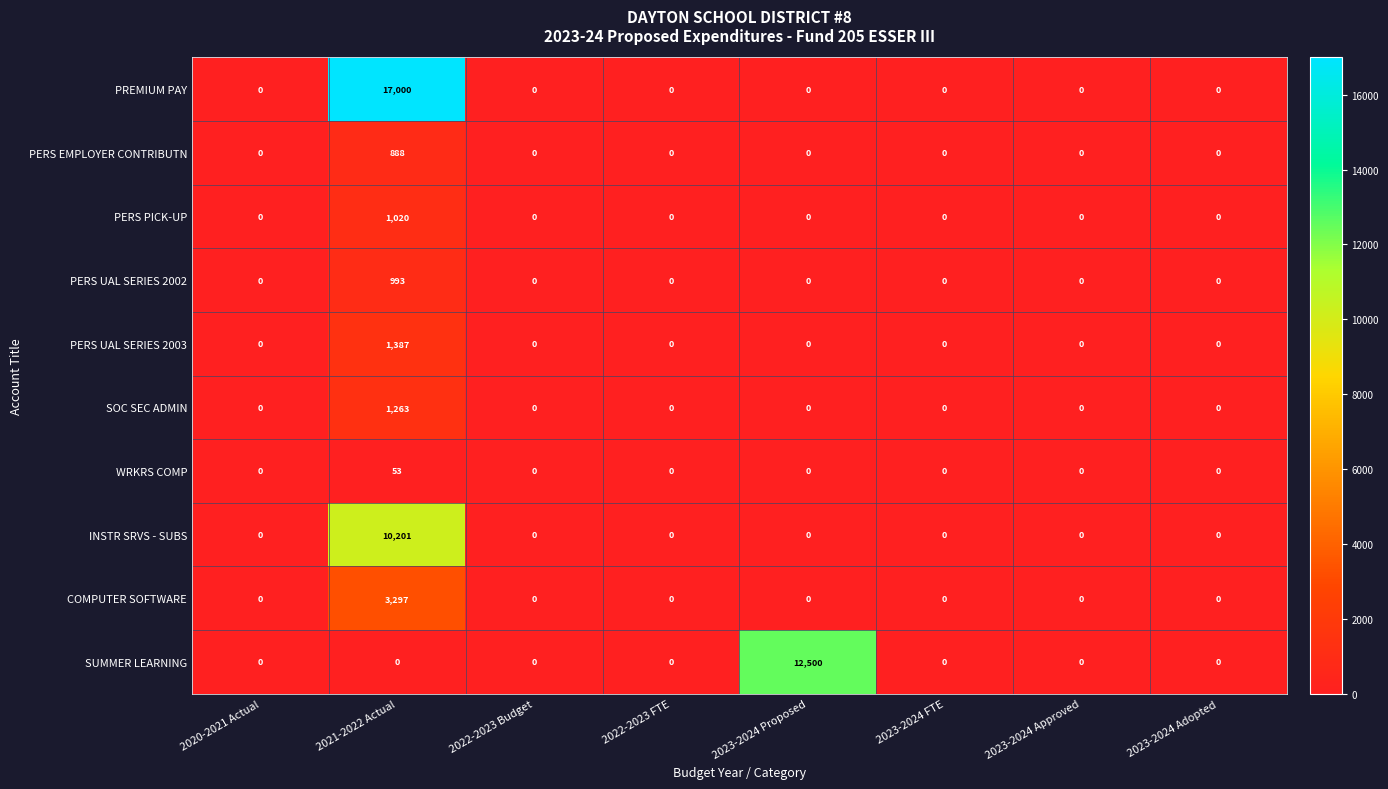

Which series has the widest spread of values?

PREMIUM PAY